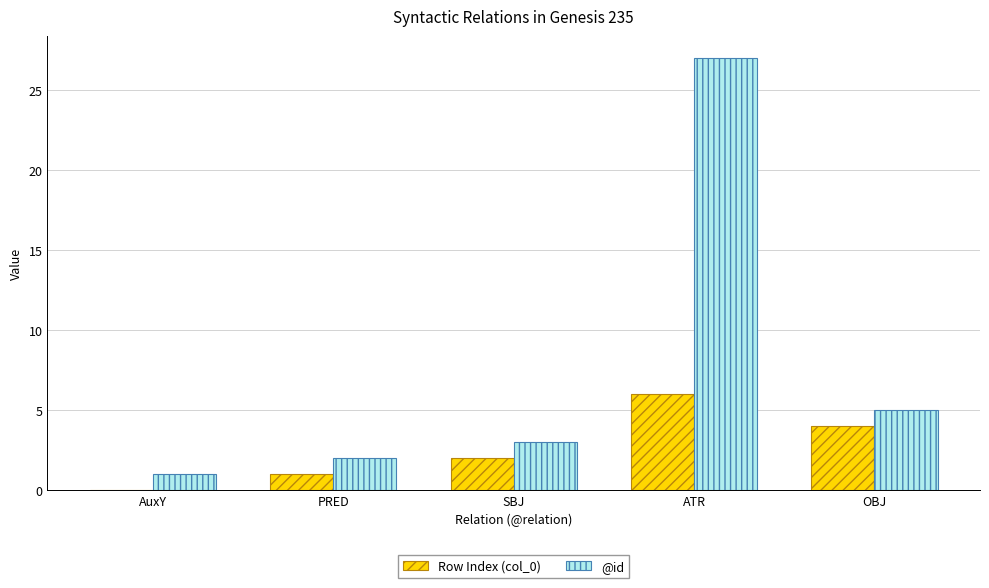

How many groups of bars are there?

5